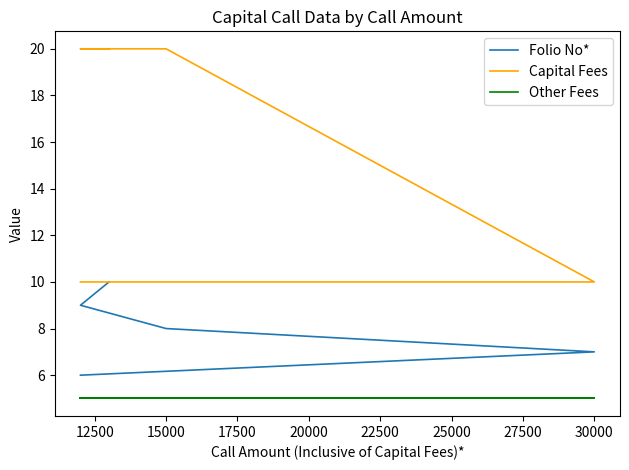

How many lines are shown in the chart?

3